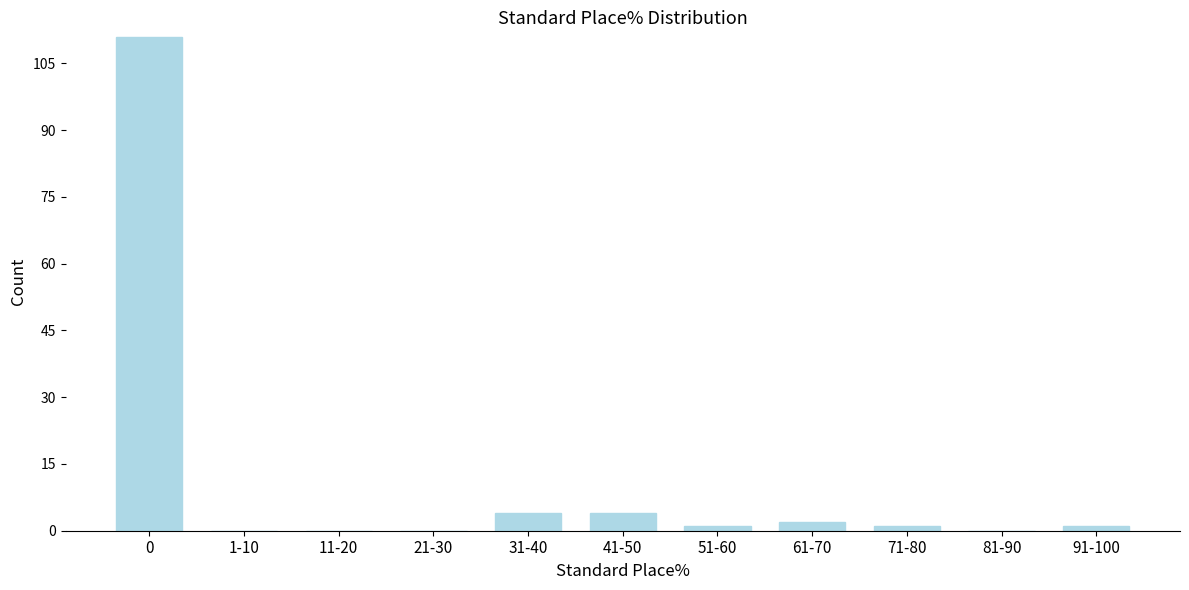

Reading left to right, list all the values displayed in this chart.

0=111	1-10=0	11-20=0	21-30=0	31-40=4	41-50=4	51-60=1	61-70=2	71-80=1	81-90=0	91-100=1